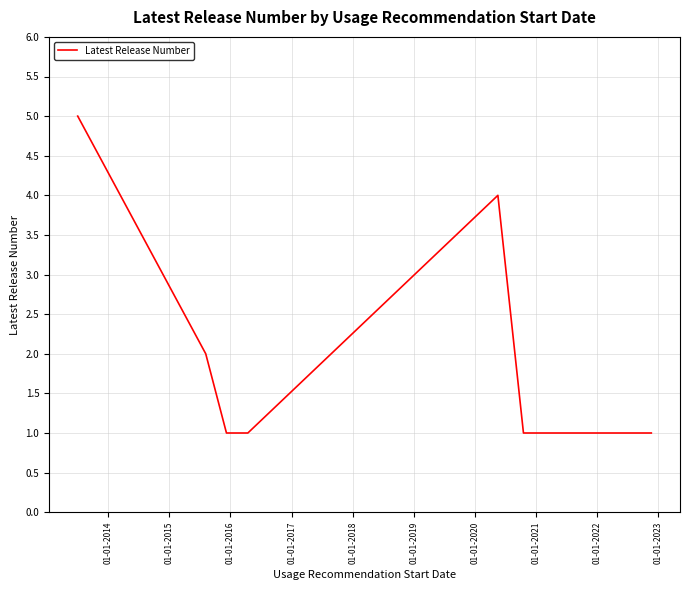

Reading left to right, what are all the values shown in this chart?

5	2	1	1	4	1	1	1	1	1